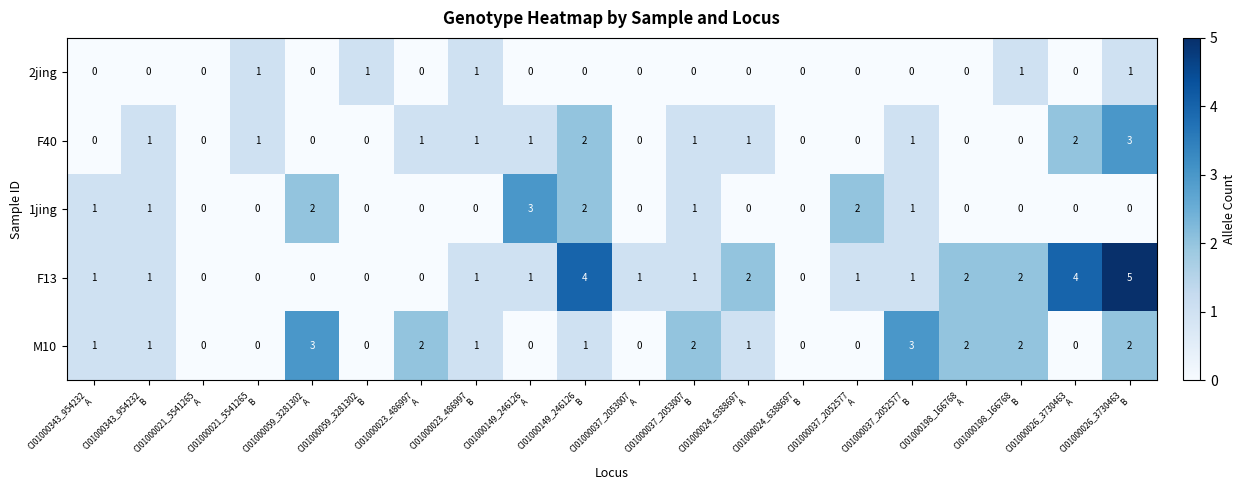

What is the highest value of the 1jing series?

3